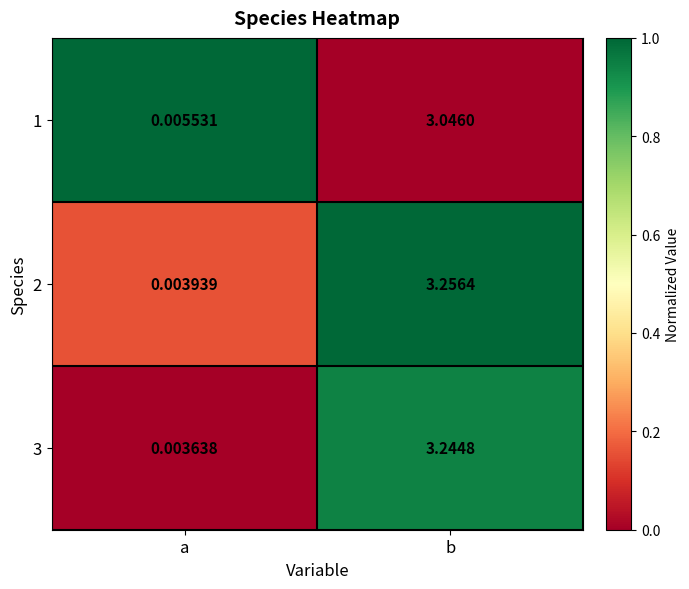

Which series has the largest total across all categories?

2